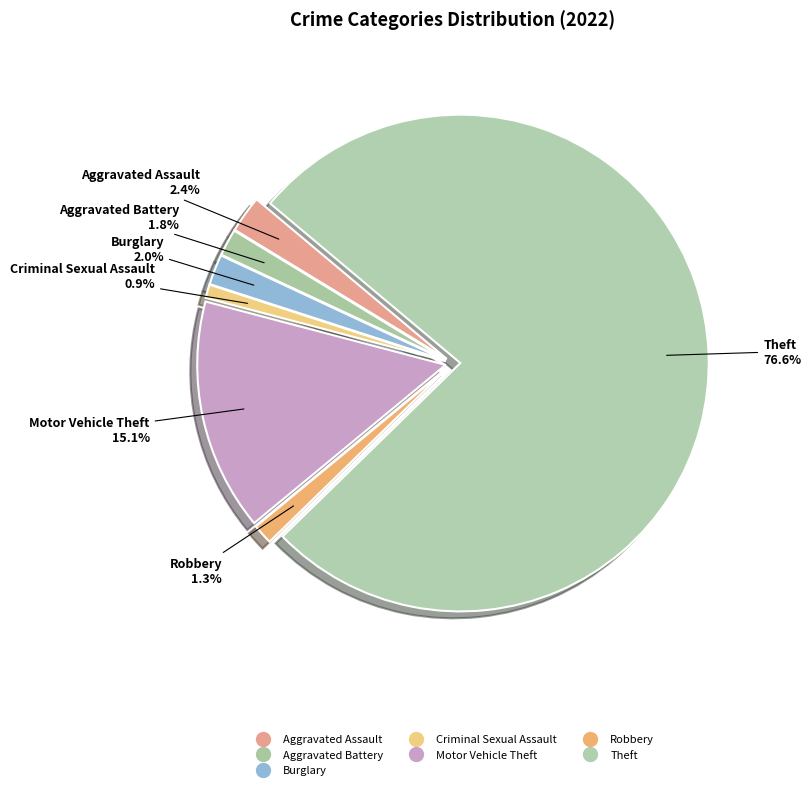

How many segments does this pie chart have?

7